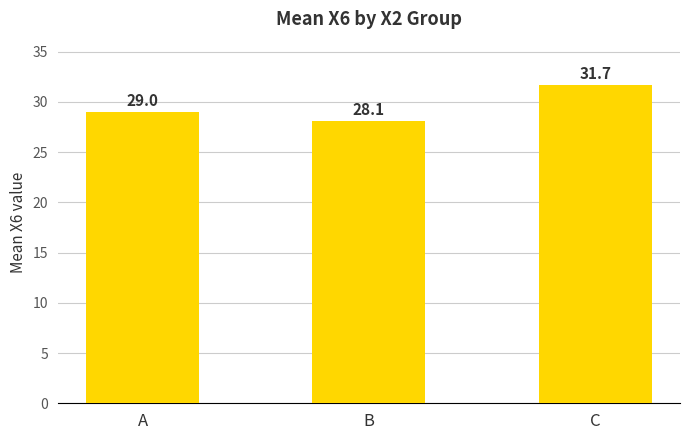

List the labels in order of value, largest first.

C, A, B